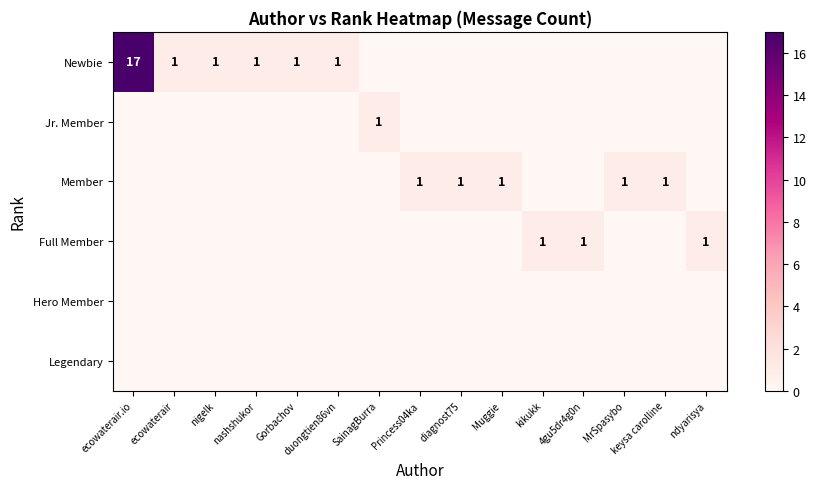

True or false: Legendary has a value of 0 at 4gu5dr4g0n.

True